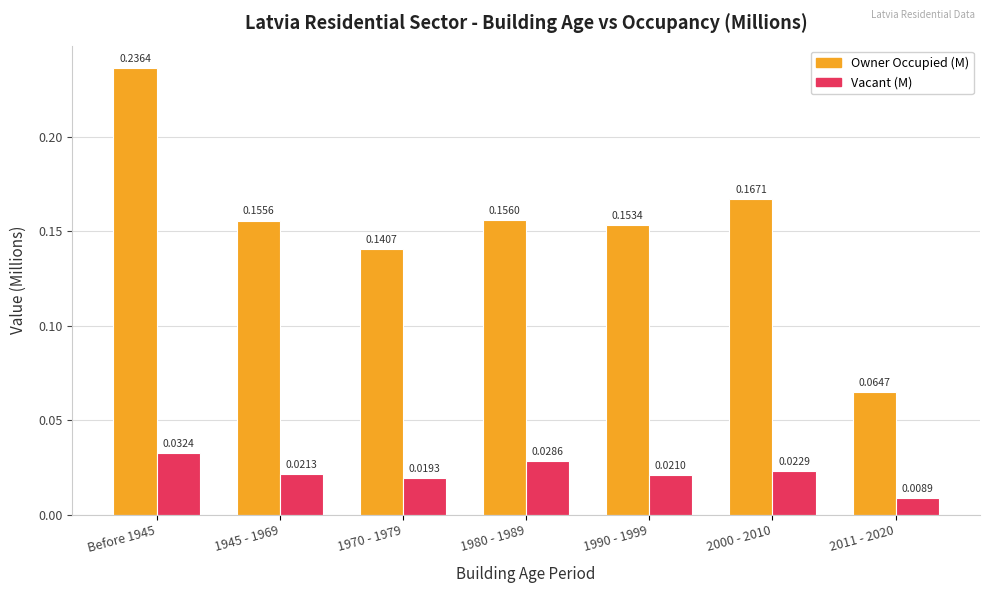

How many series are shown in this chart?

2